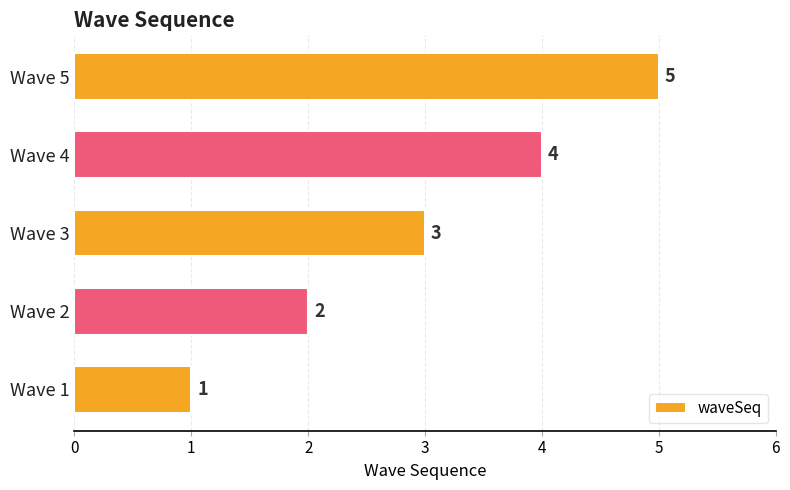

What is the change in value from Wave 1 to Wave 4?

+3